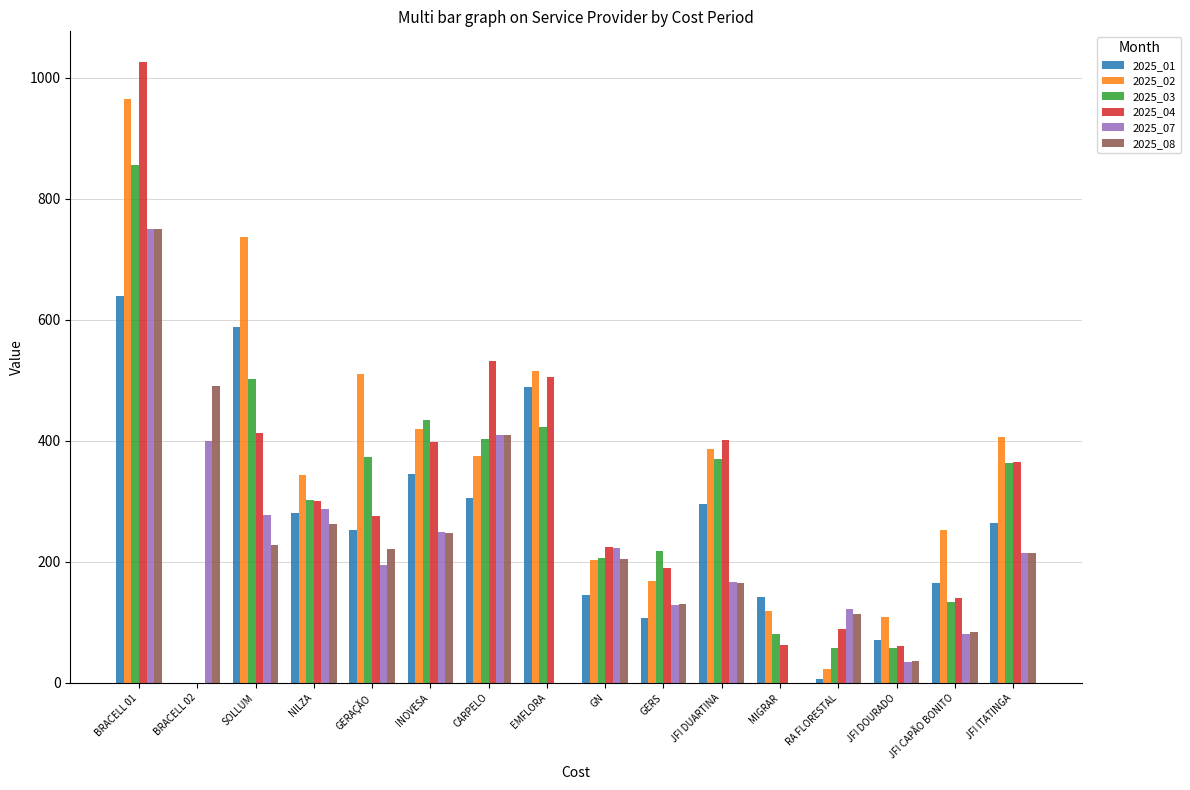

Does the chart contain stacked bars?

No